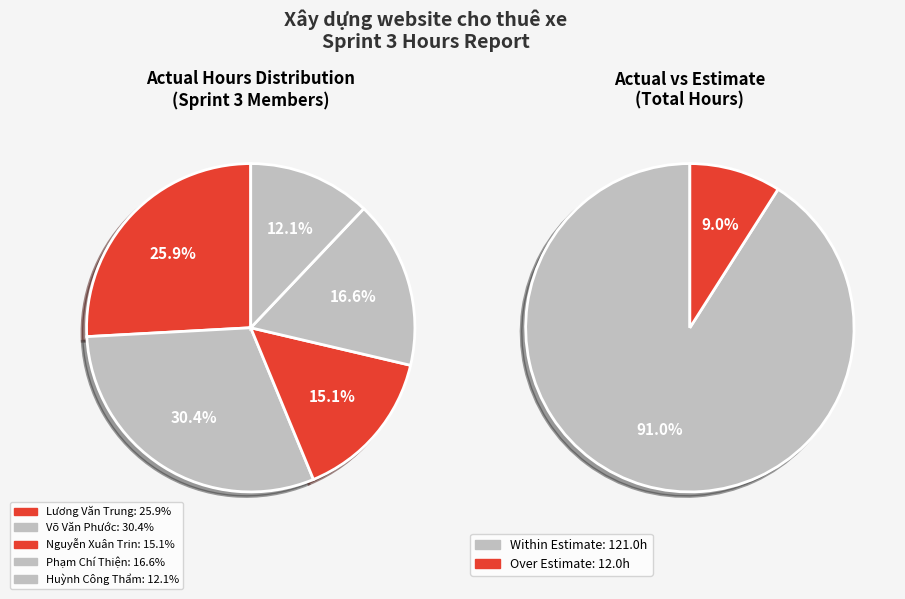

Does Võ Văn Phước represent more than half of the total?

No